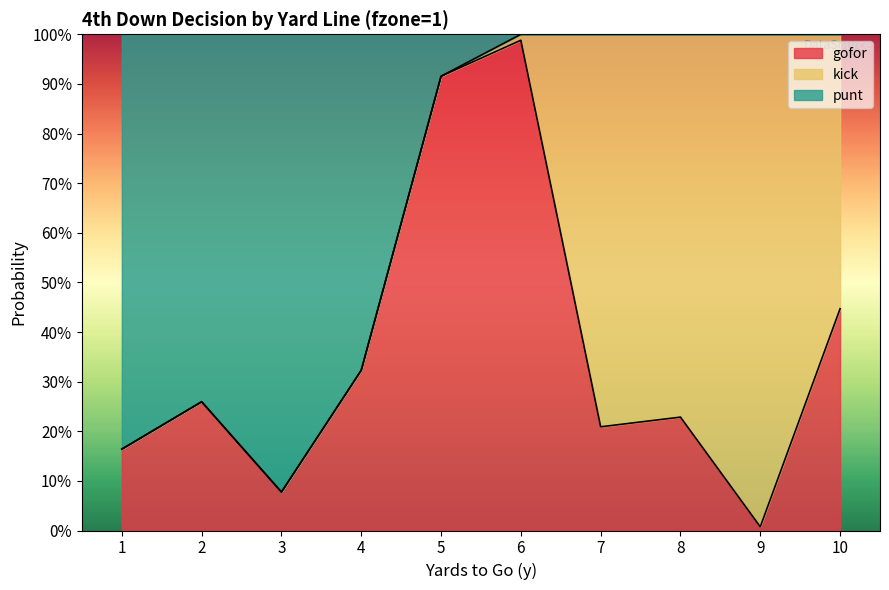

True or false: gofor has more than 2 points higher than both neighbors.

True